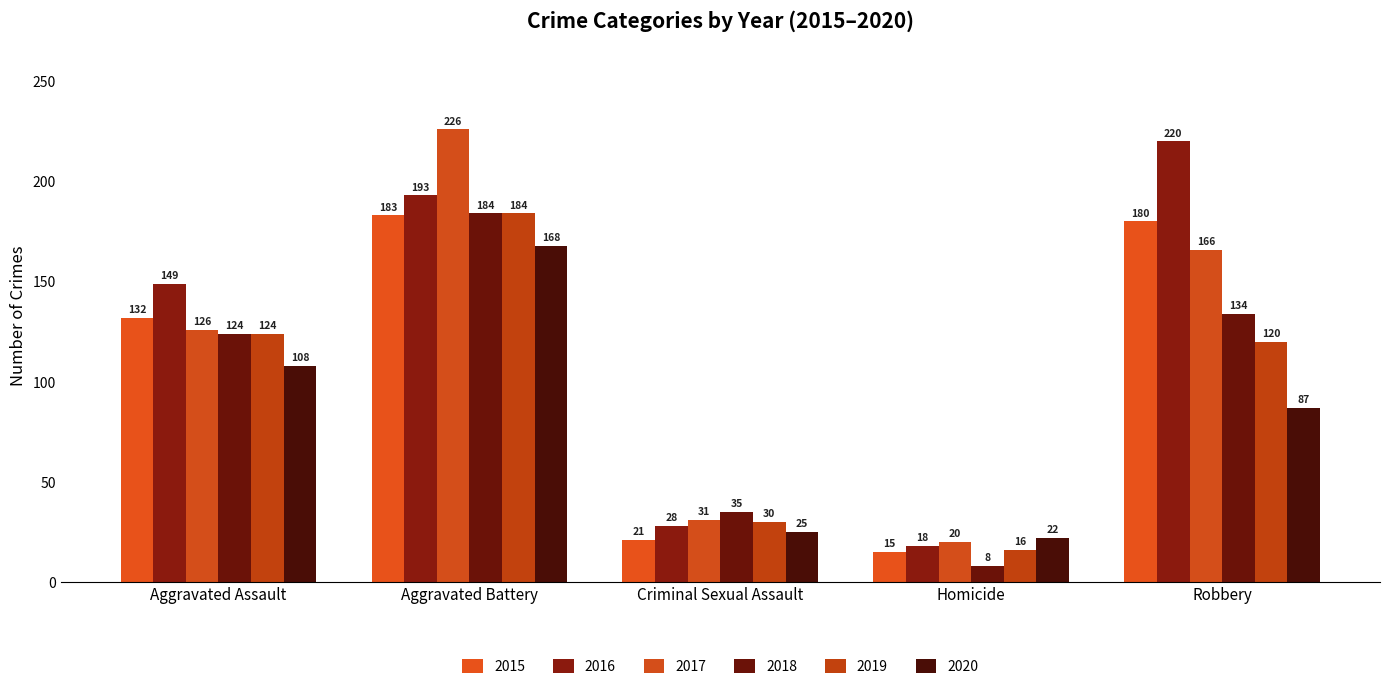

The value of 2017 at Homicide is 20. True or false?

True